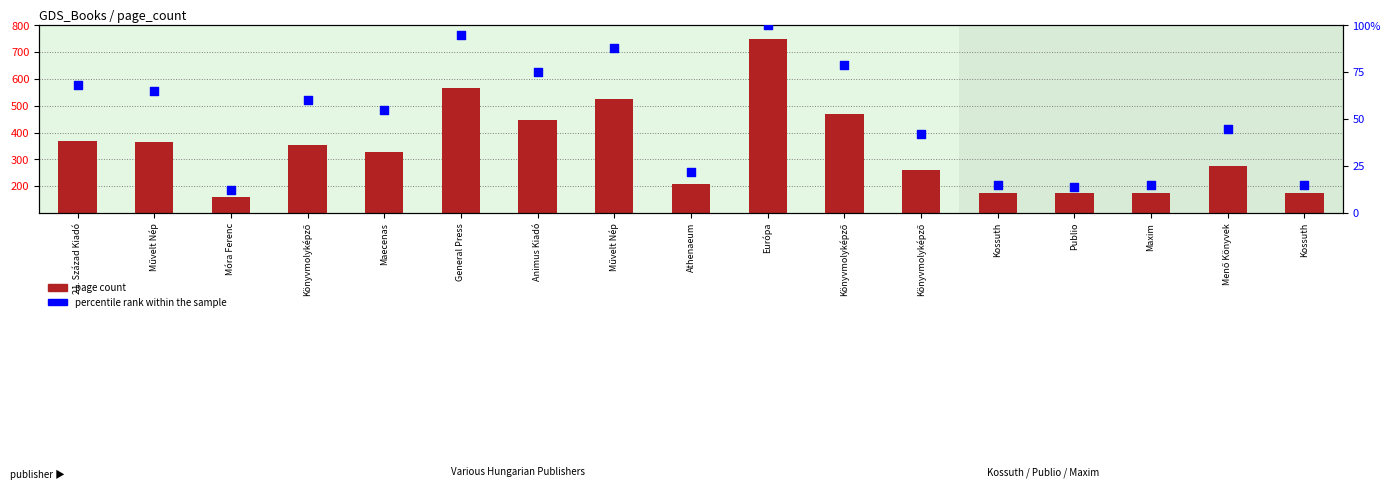

Which series has the widest spread of Y values?

page count